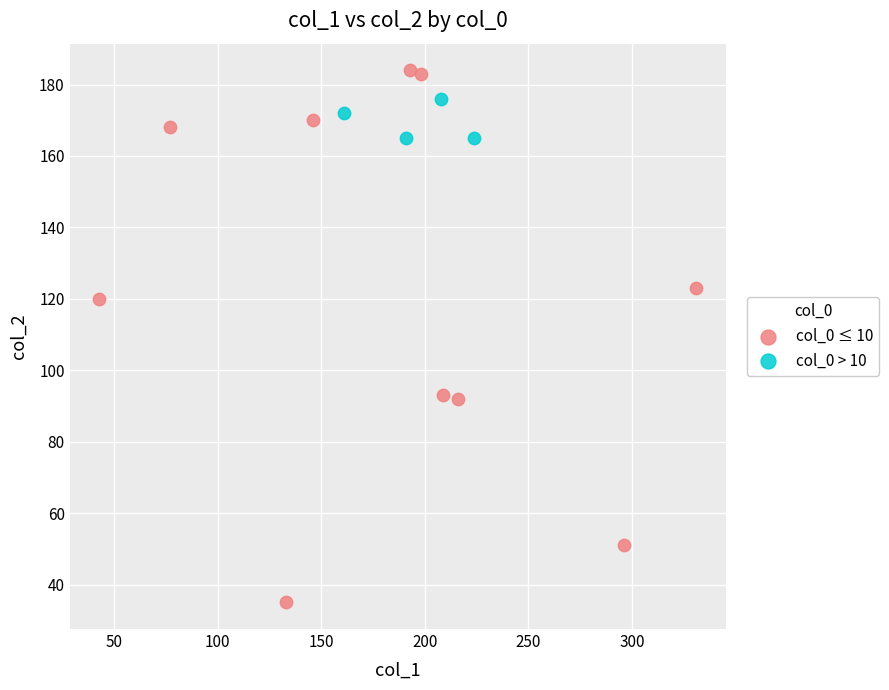

What are all the series names shown in the legend?

col_0 ≤ 10, col_0 > 10